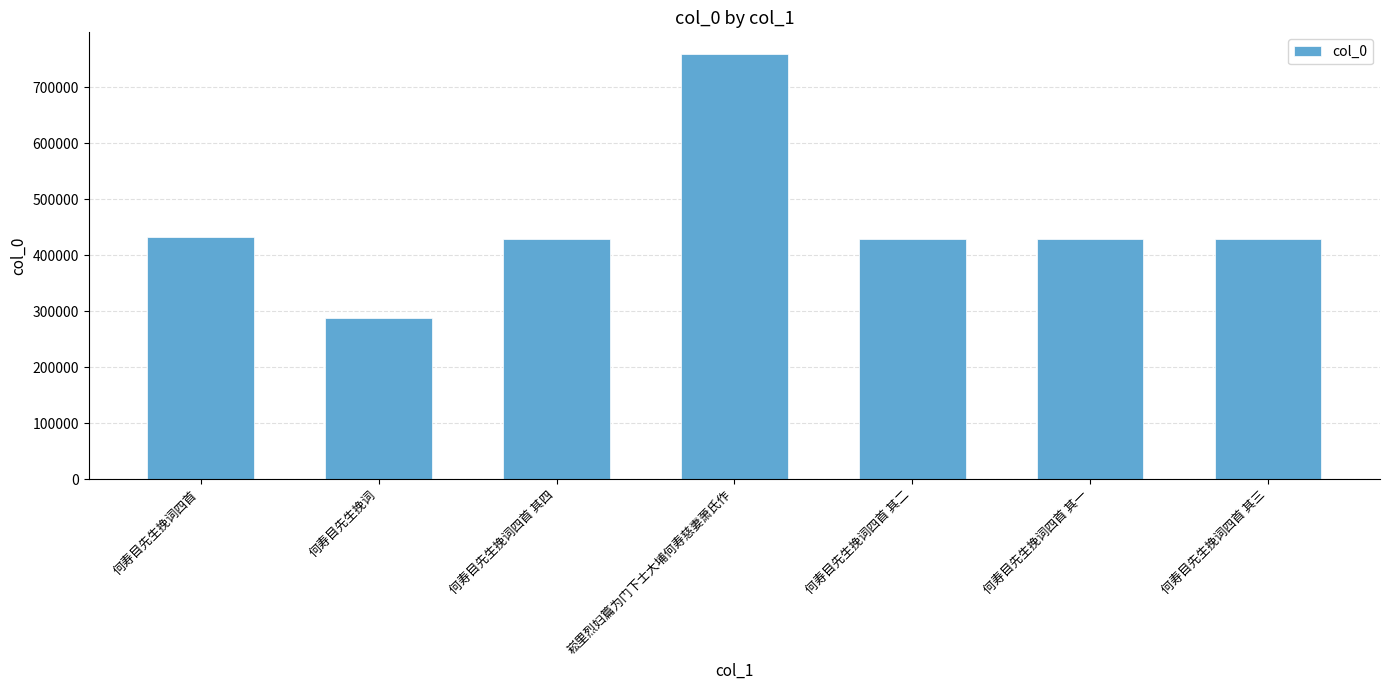

The chart shows a value of 429126 at 何寿目先生挽词四首 其四. True or false?

True